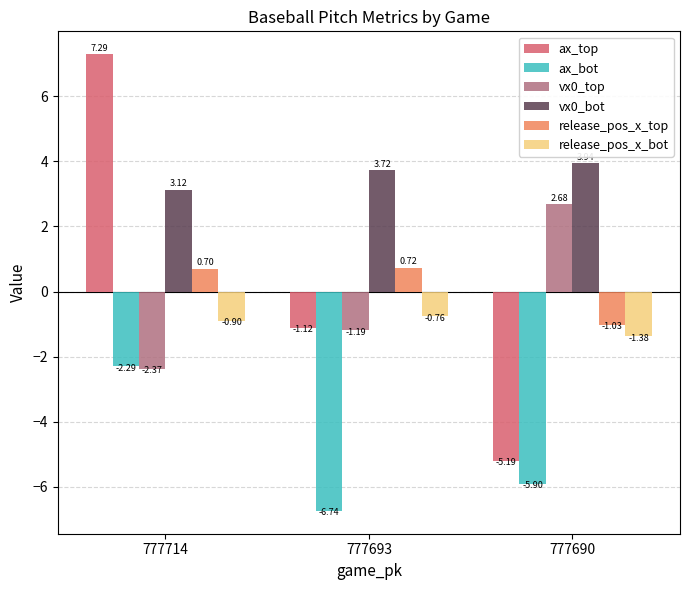

How many categories are shown in the chart?

3